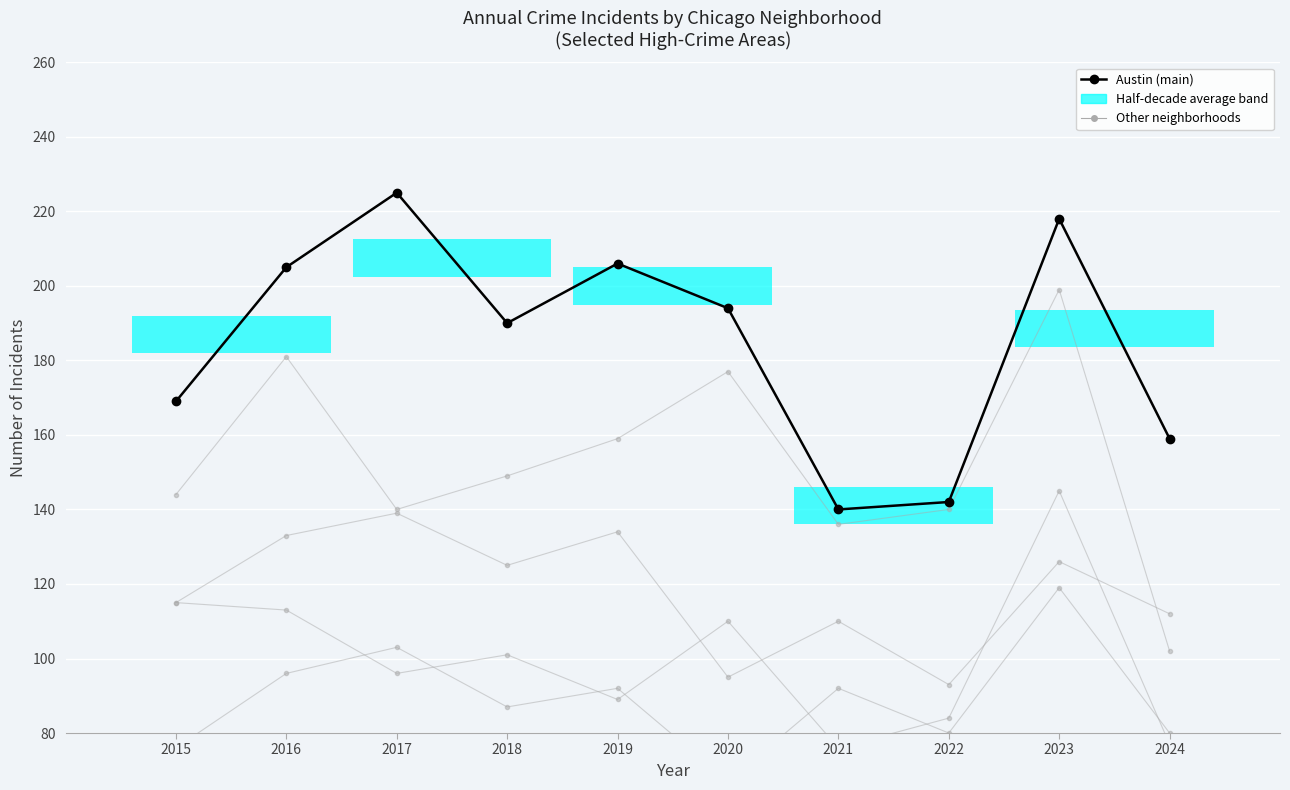

How many lines are shown in the chart?

5